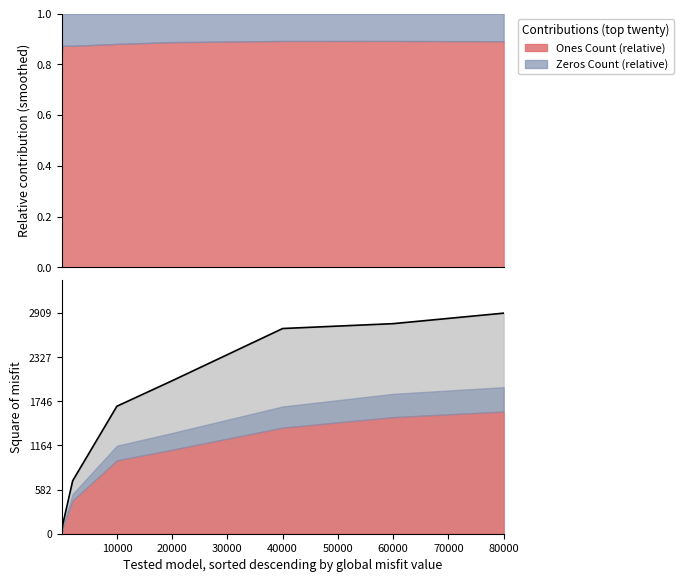

What is the change in value from 0 to 60000?

+2016.8